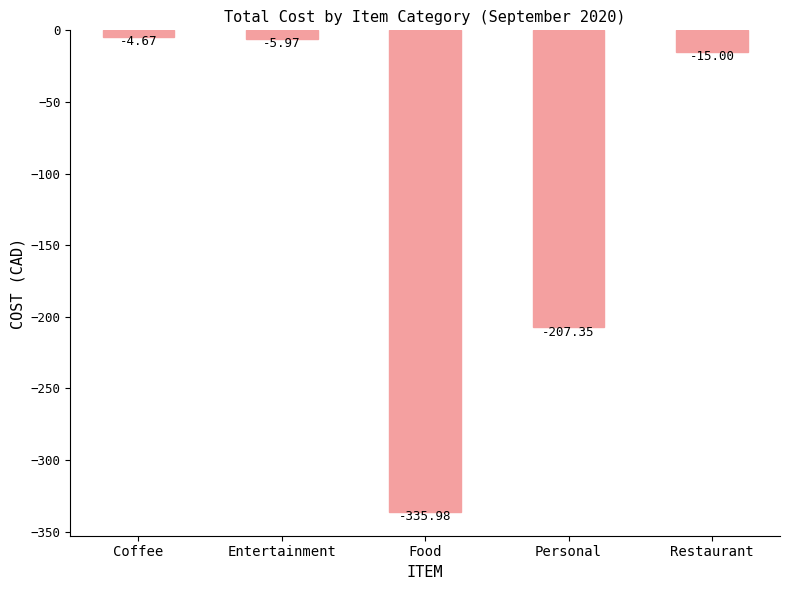

Count the number of values greater than -15.

2